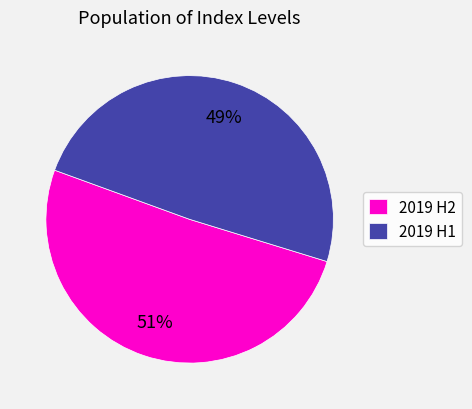

Count the number of slices in the pie.

2